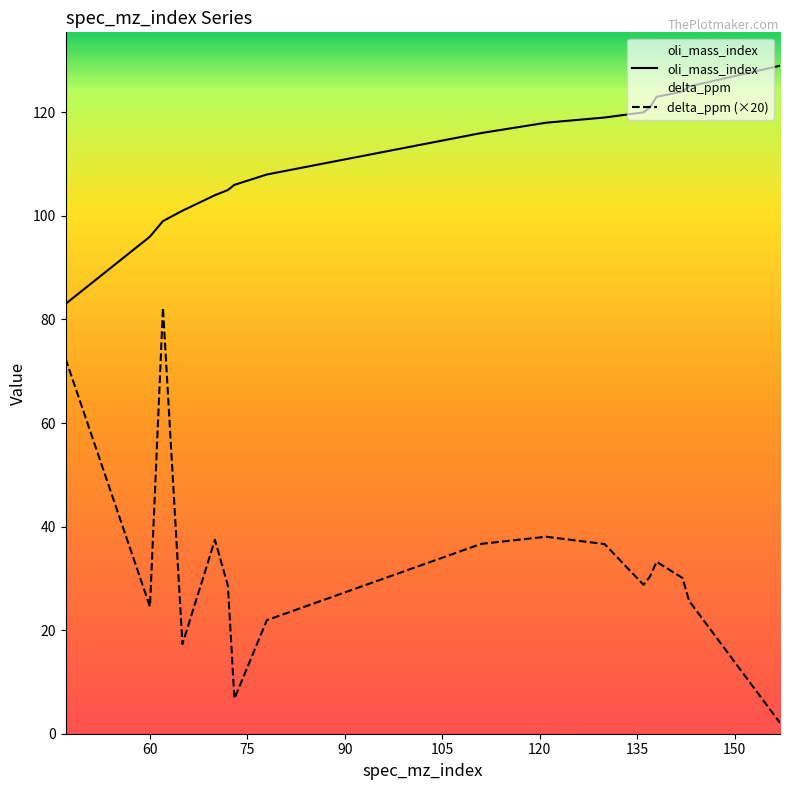

True or false: delta_ppm (×20) and oli_mass_index cross at least once.

False